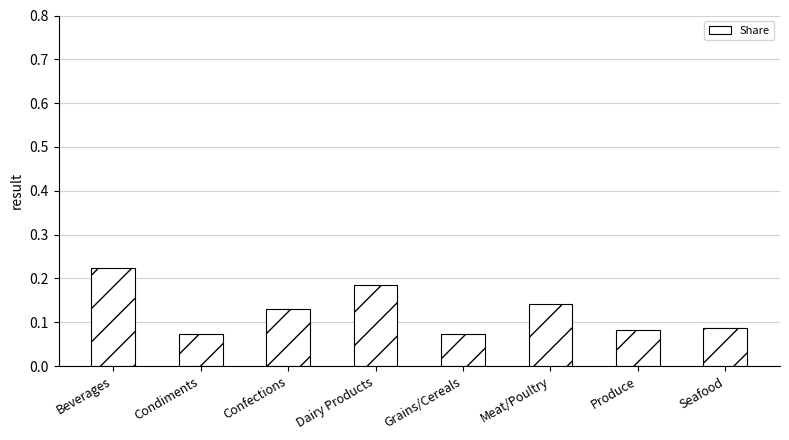

How many values are between 0 and 1?

8